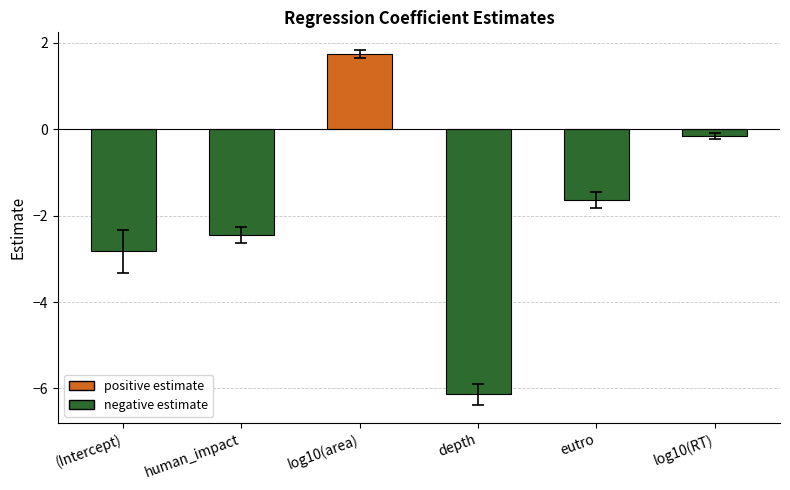

How many data points are less than -1?

4